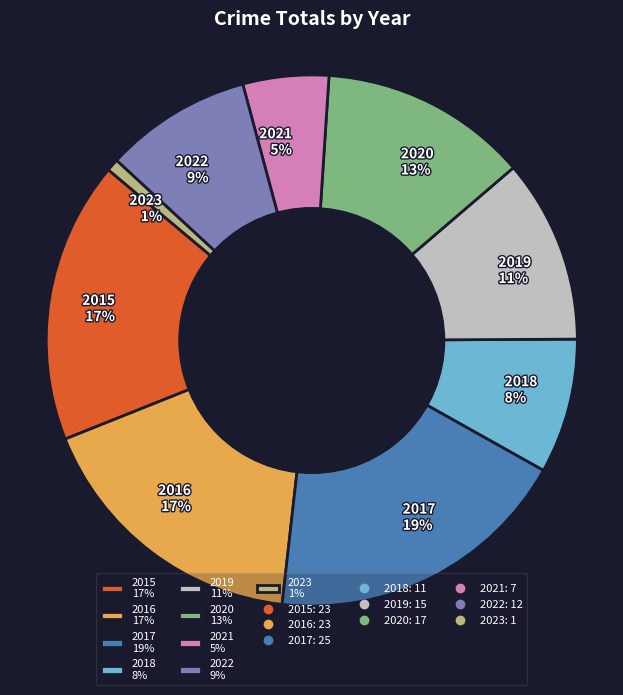

Count the number of slices in the pie.

9